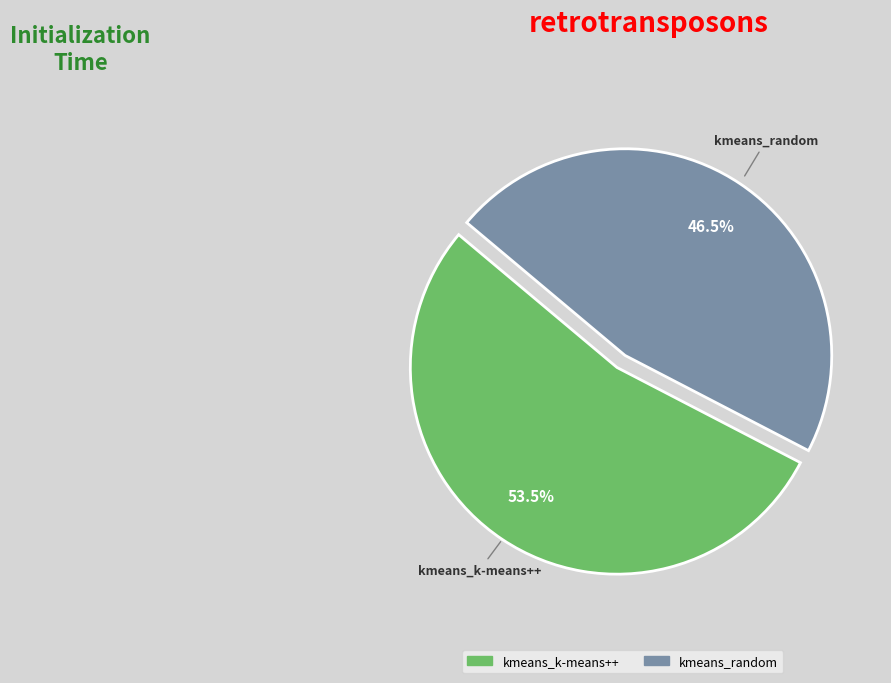

Between kmeans_k-means++ and kmeans_random, which is larger?

kmeans_k-means++